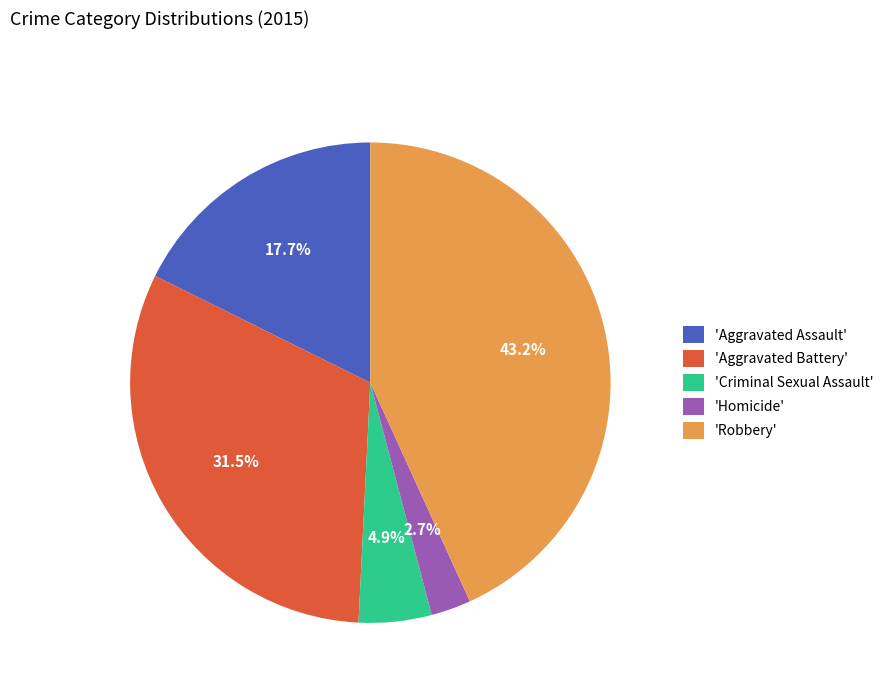

Approximately how many times larger is the value at 'Robbery' compared to 'Aggravated Battery'?

1.4